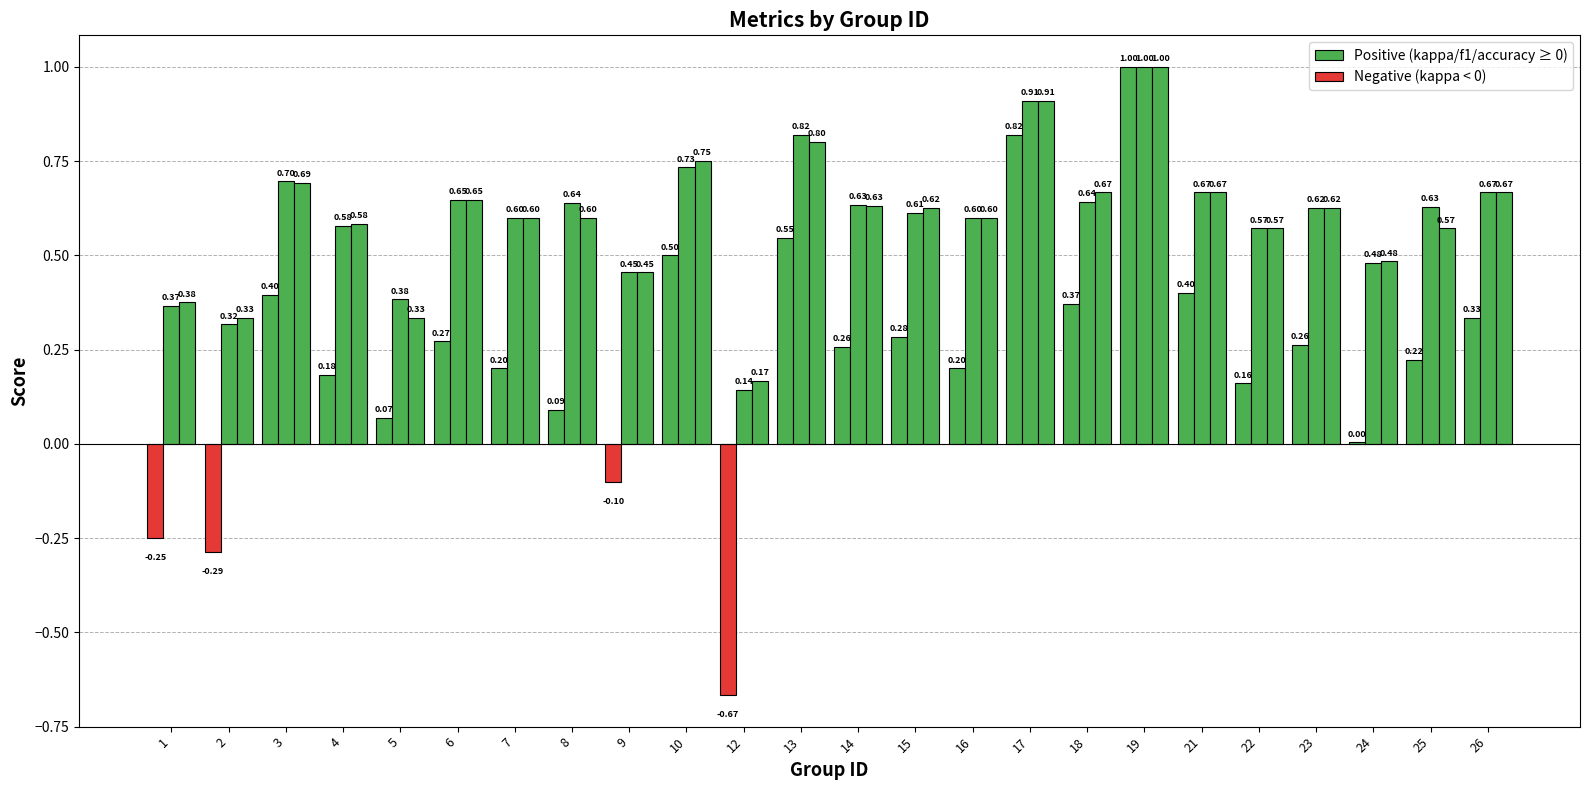

How many distinct data groups are displayed?

3